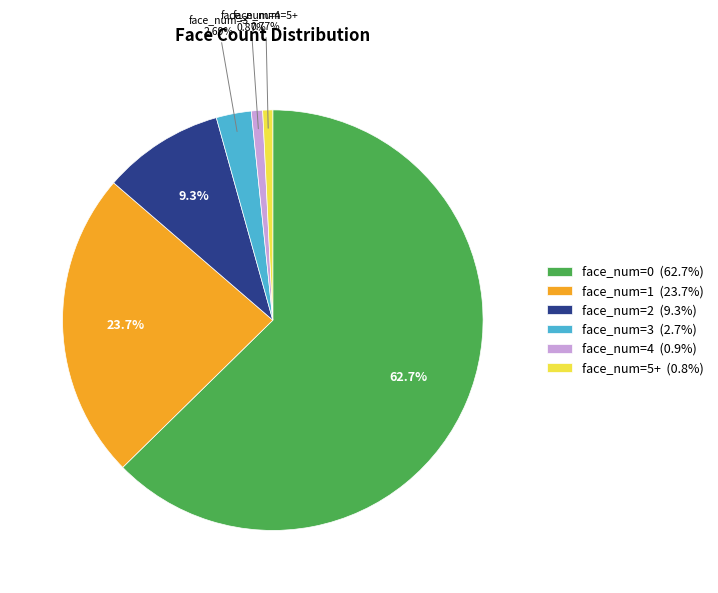

Combined, do face_num=0 (62.7%) and face_num=1 (23.7%) account for over 50%?

Yes